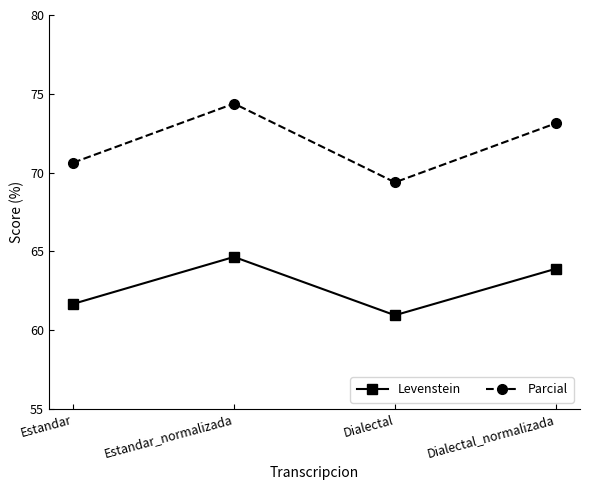

Which label corresponds to the smallest value in the chart?

Dialectal